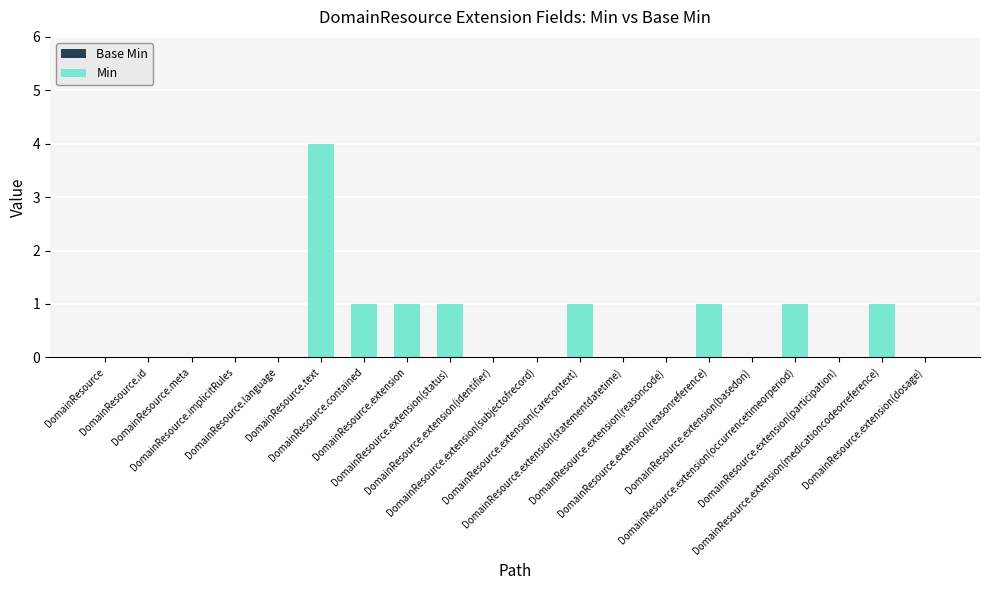

What is the maximum value shown in the chart?

4